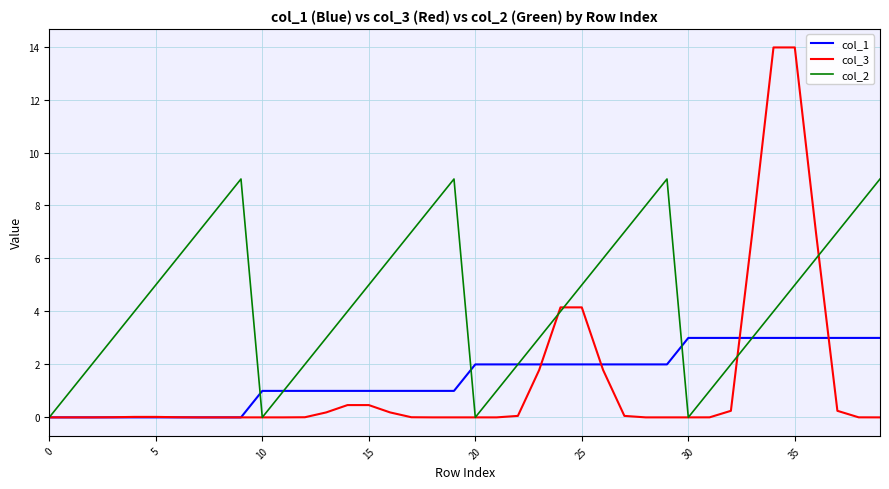

Which series has the largest range (max minus min)?

col_3